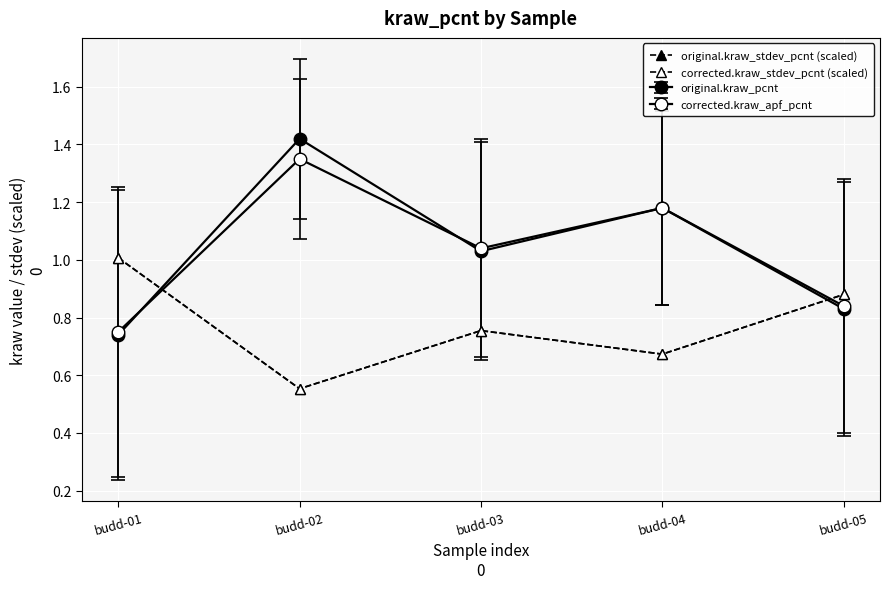

True or false: corrected.kraw_stdev_pcnt (scaled) and original.kraw_stdev_pcnt (scaled) cross at least once.

False